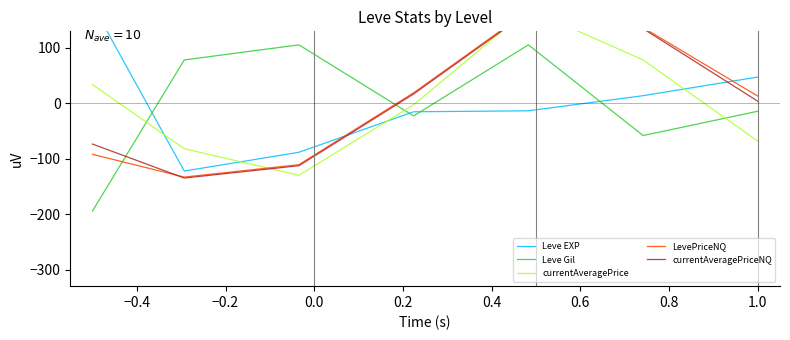

What is the minimum value for Leve Gil?

-194.4